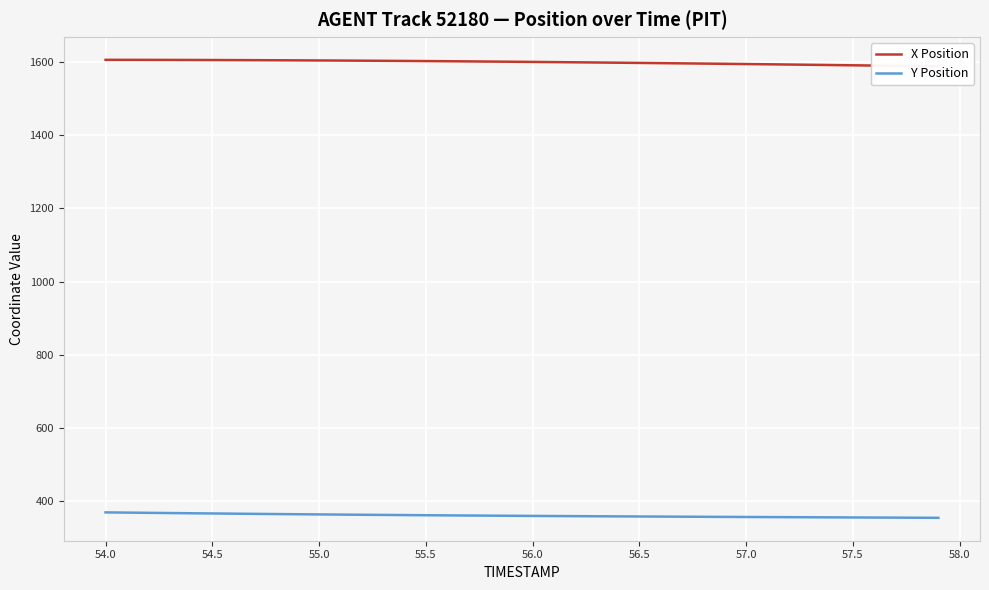

What is the highest value of the Y Position series?

369.0